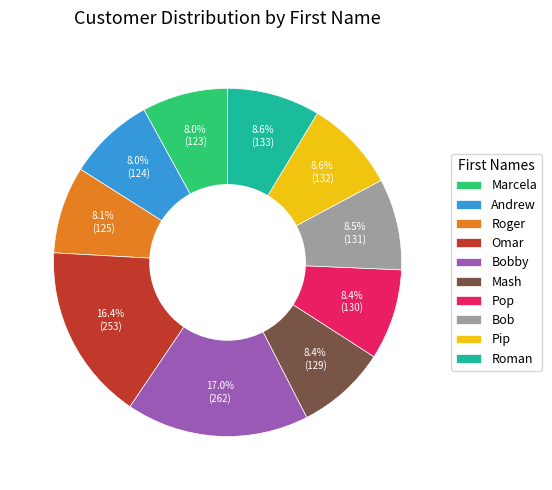

Which category has the biggest portion of the pie?

Bobby